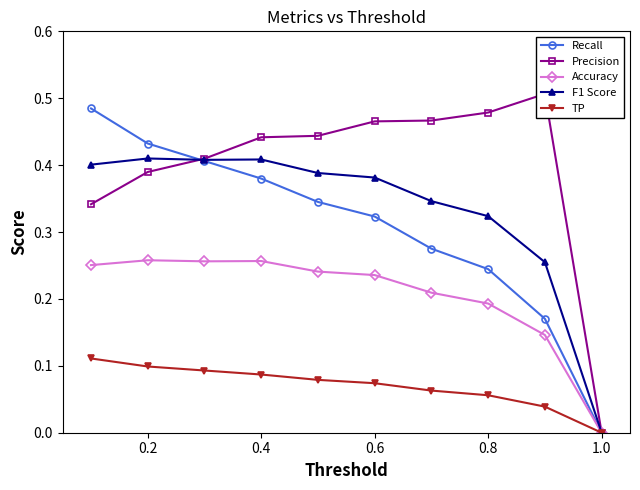

The Precision series shows 0.1 at 0.2. True or false?

False